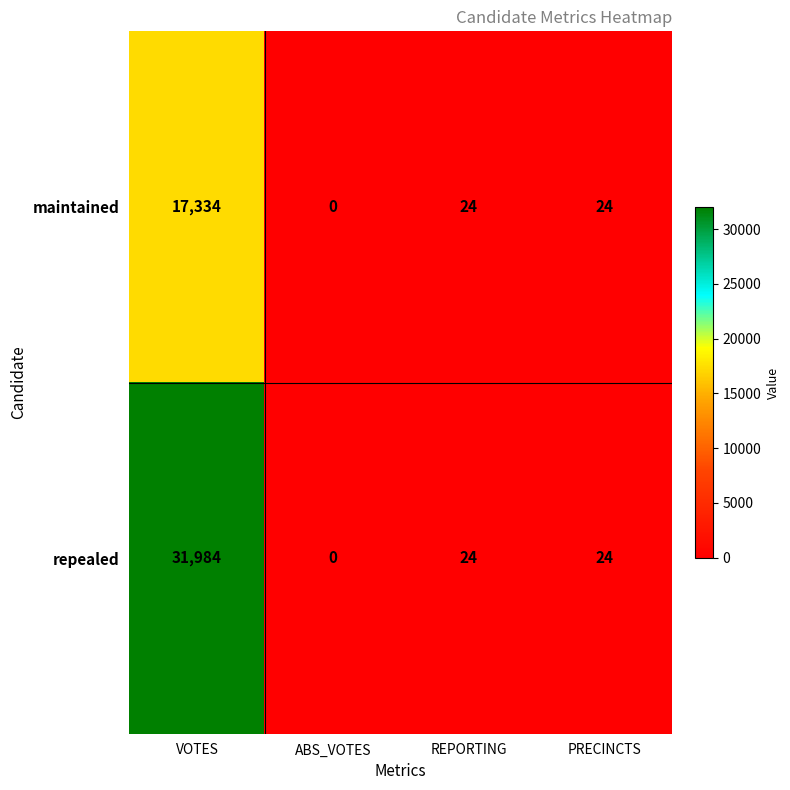

Rank the series by their maximum value, from lowest to highest.

maintained, repealed